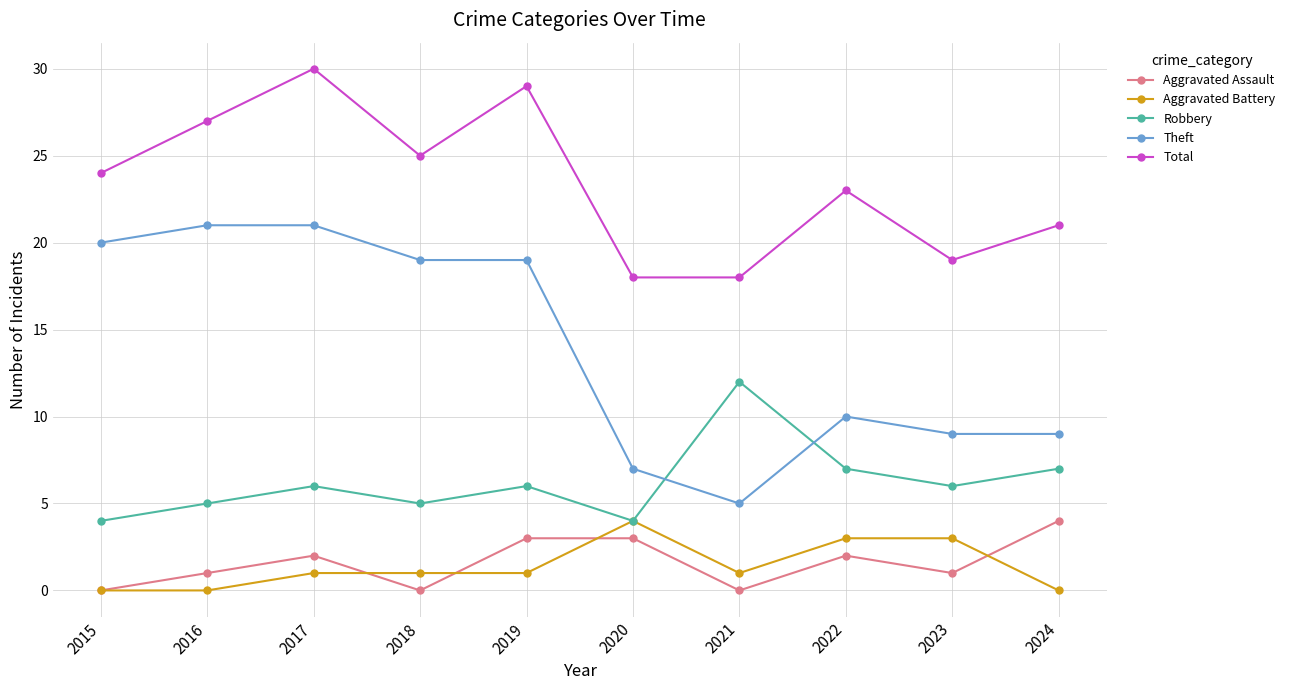

What is the spread (max minus min) of values at 2020?

15